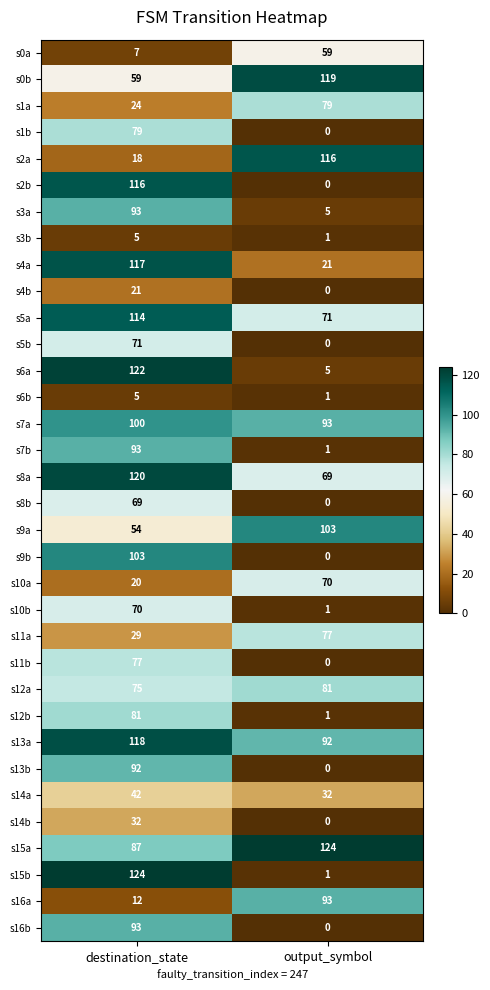

What is the greatest value displayed?

124